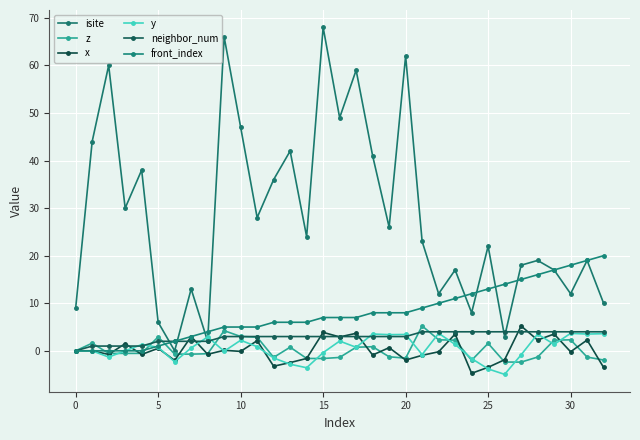

Does the chart have visible grid lines?

Yes